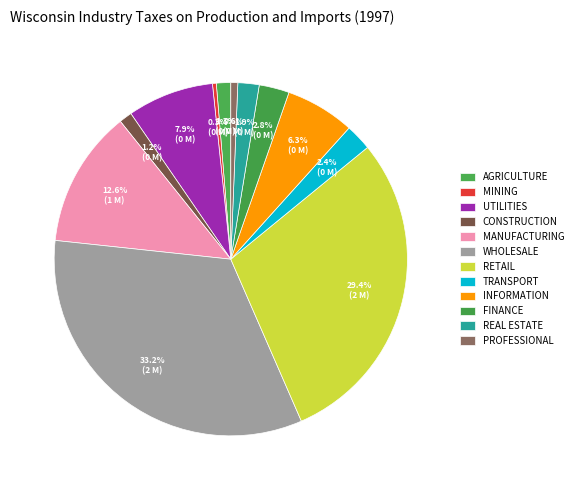

Is there a majority slice in this chart?

No